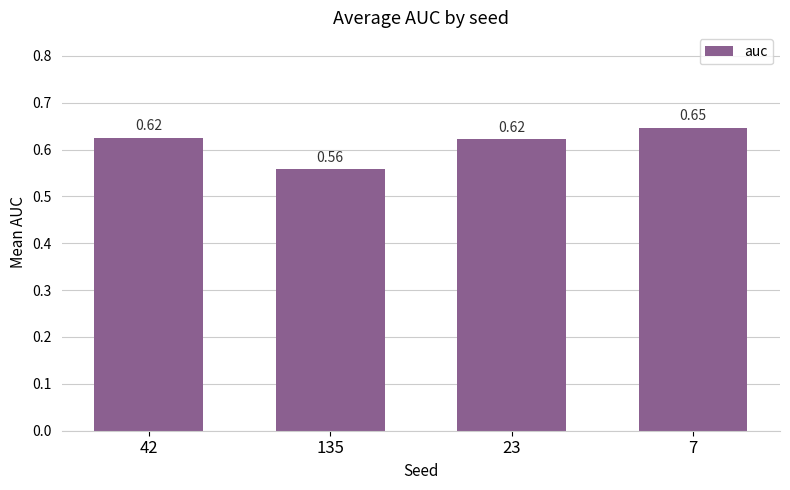

What is the sum of the values at 7 and 135?

1.2